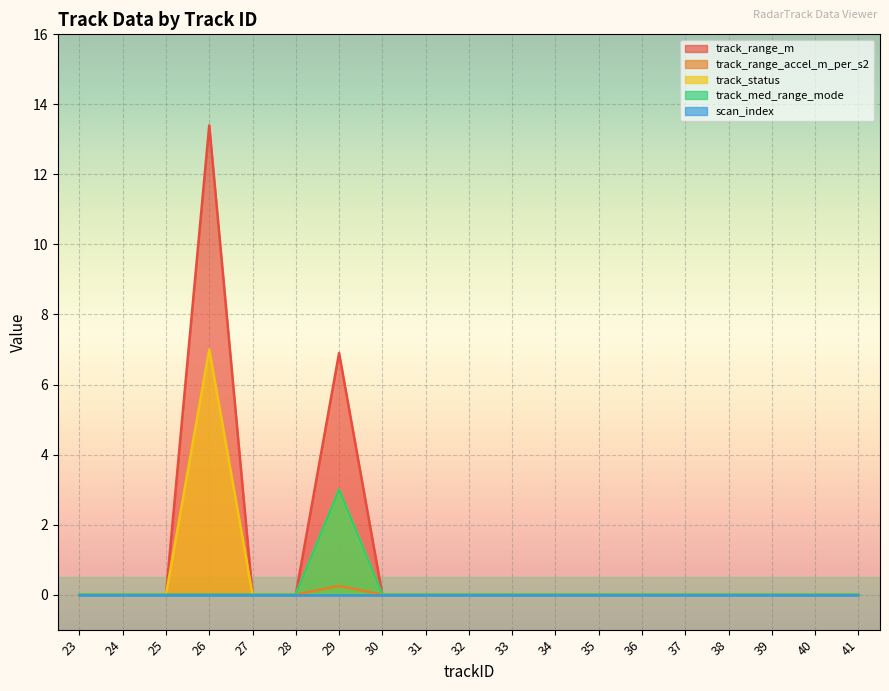

What is the highest value of the track_status series?

7.0